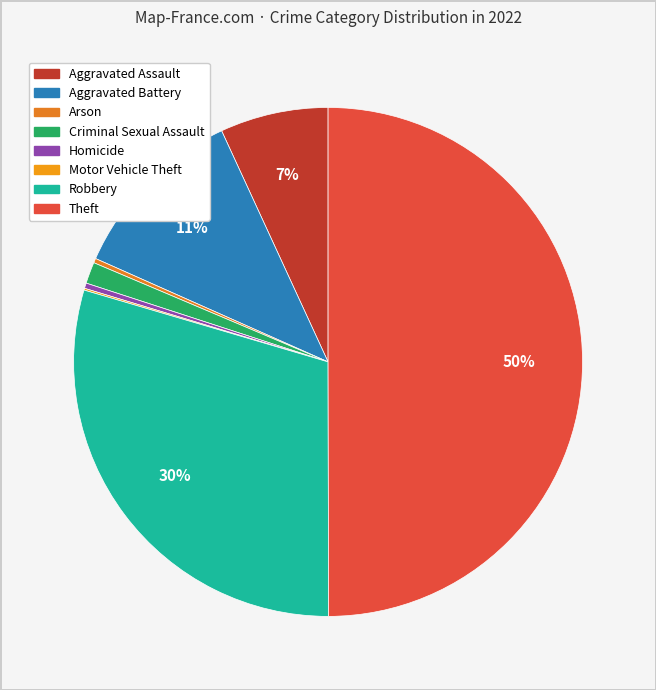

Does Arson represent more than half of the total?

No